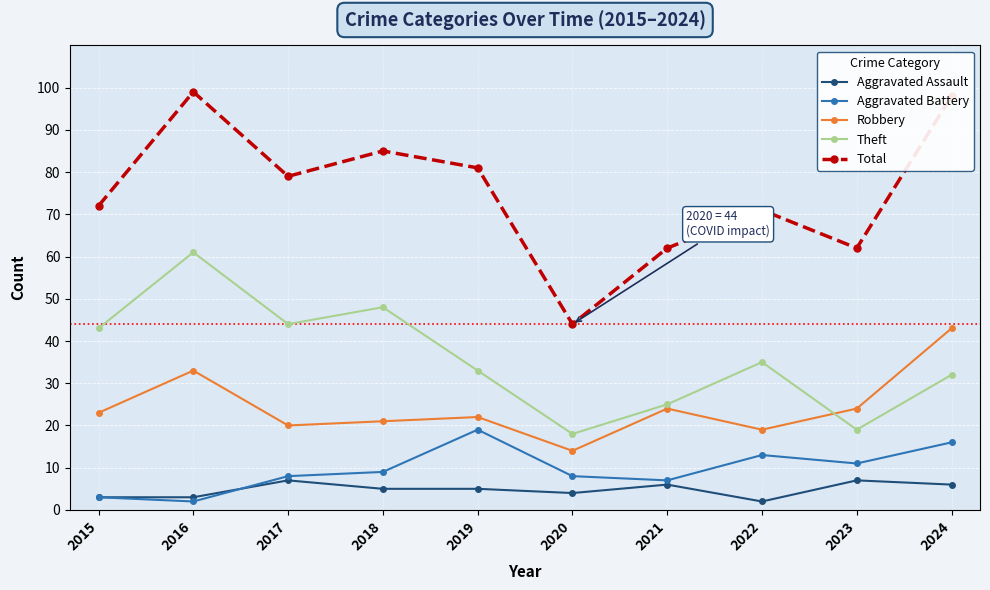

The value of Total at 2022 is 71. True or false?

True